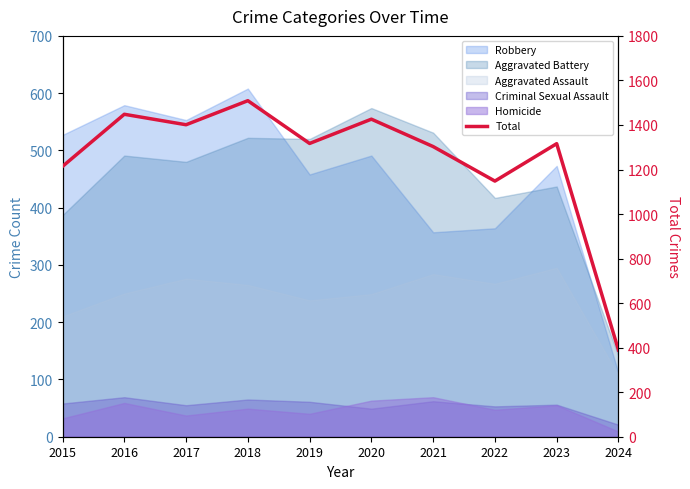

Reading right to left, extract all data points from this chart.

389	1316	1148	1303	1426	1317	1509	1401	1448	1214